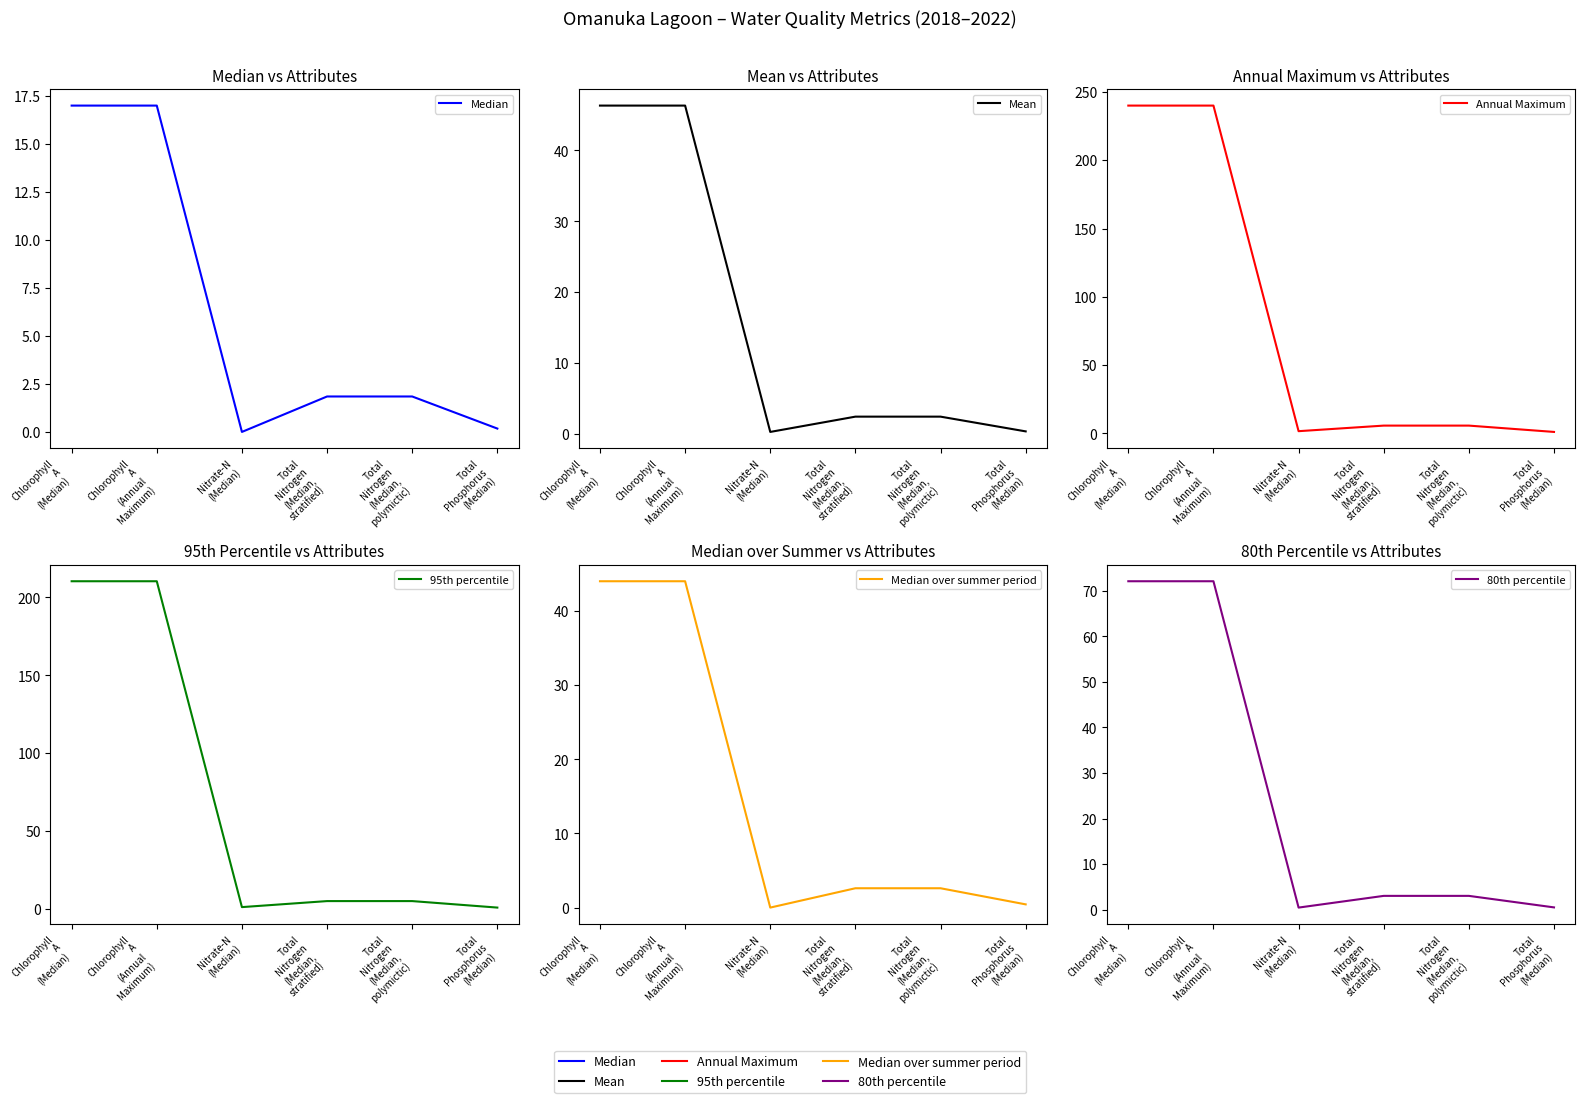

True or false: 95th percentile and Annual Maximum intersect in this chart.

False